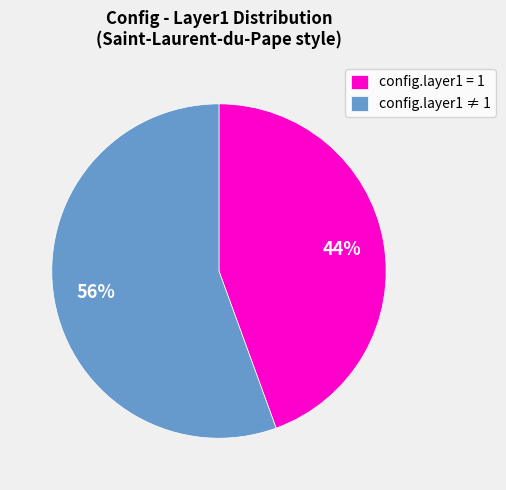

What is the smallest slice in the pie chart?

config.layer1 = 1